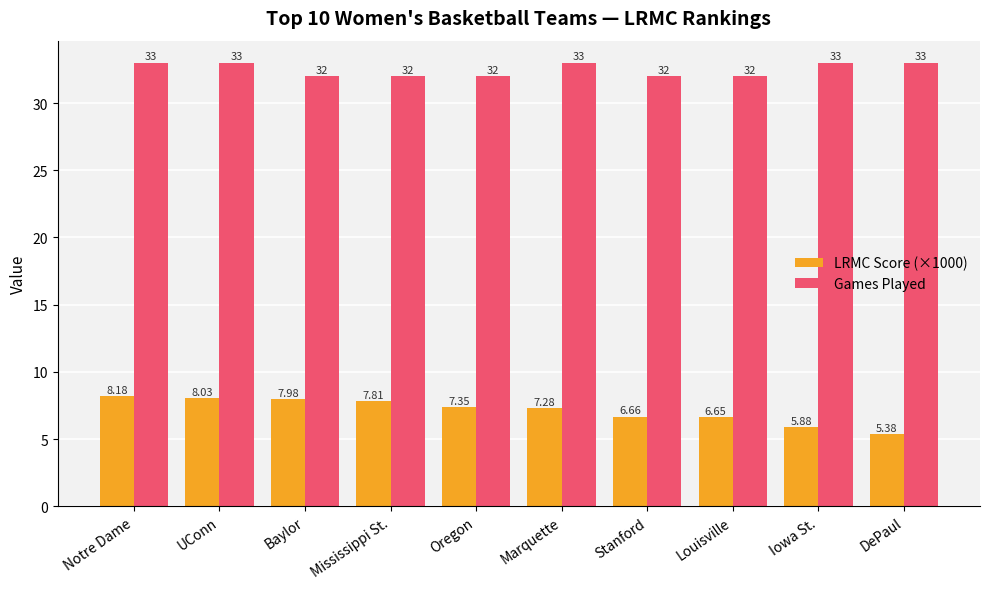

Where does the LRMC Score (×1000) series first go above 7?

Notre Dame